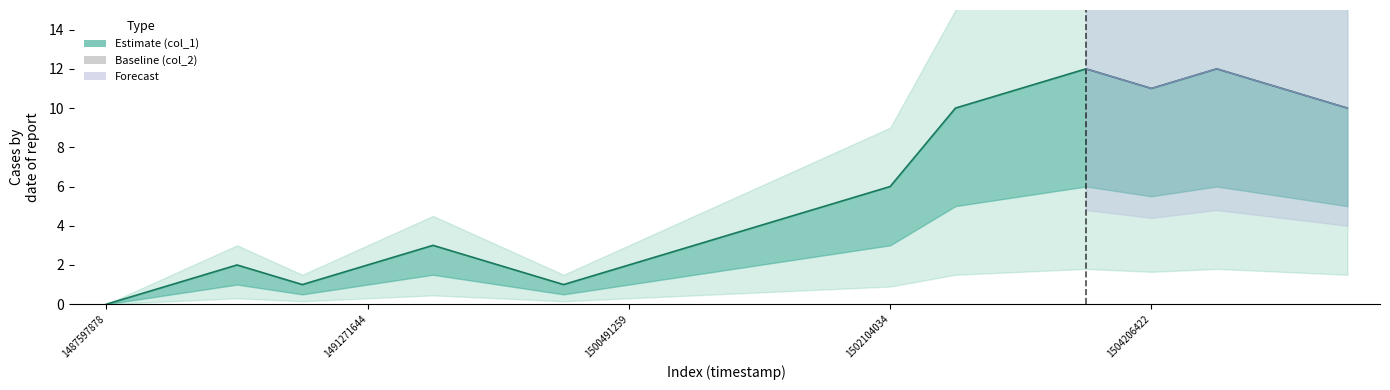

Reading left to right, what are all the values shown in this chart?

1487597878=0	1491163693=1	1491260849=2	1491264439=1	1491271644=2	1491275238=3	1491314831=2	1492621650=1	1500491259=2	1500991654=3	1501157243=4	1501783588=5	1502104034=6	1502116034=10	1502122003=11	1502240796=12	1504206422=11	1504285622=12	1504789593=11	1505250421=10